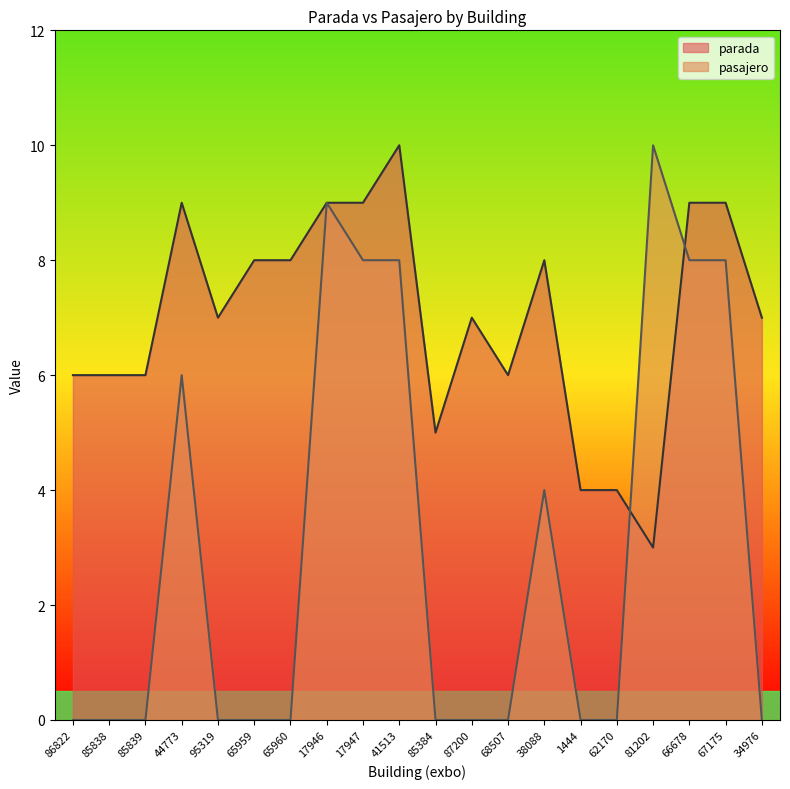

List the labels in order of parada value, largest first.

41513, 44773, 17946, 17947, 66678, 67175, 65959, 65960, 38088, 95319, 87200, 34976, 86822, 85838, 85839, 68507, 85384, 1444, 62170, 81202